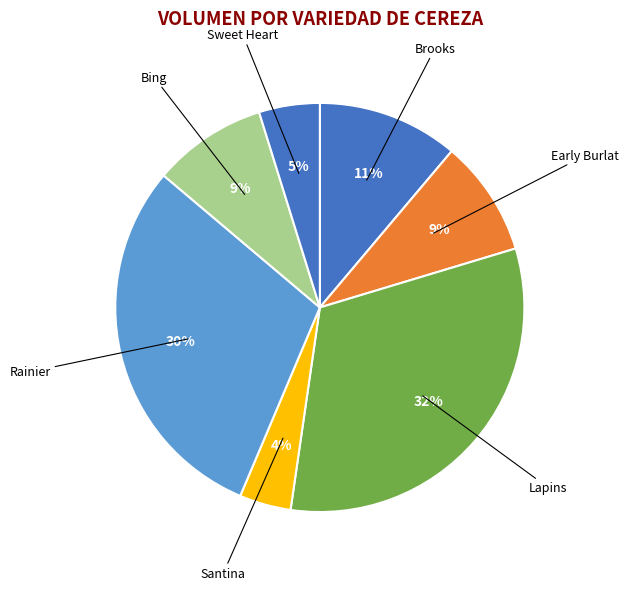

How many slices are in this pie chart?

7